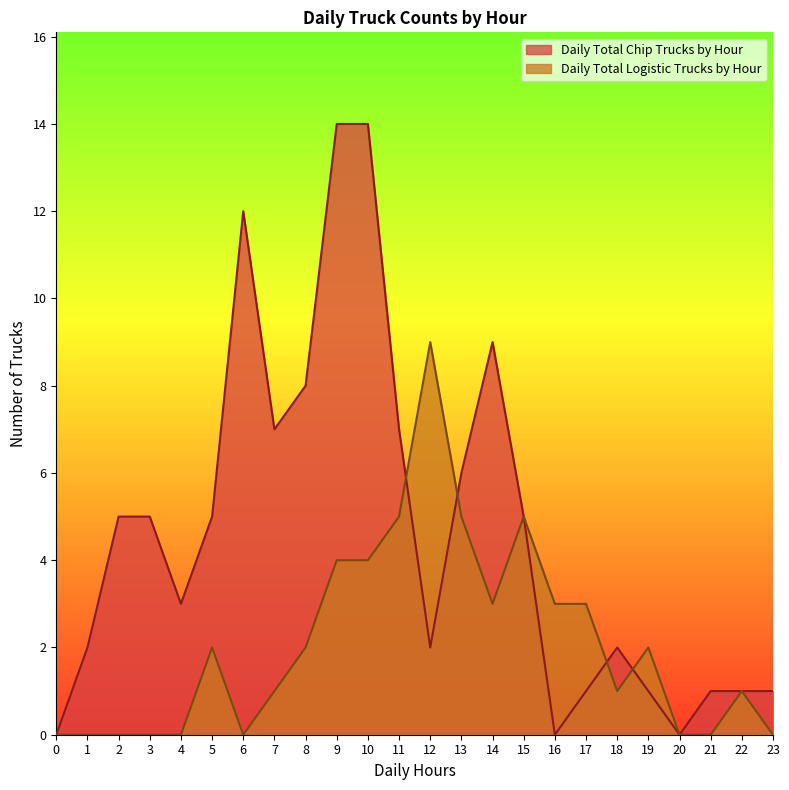

How many interior local valleys does the Daily Total Logistic Trucks by Hour series have?

3